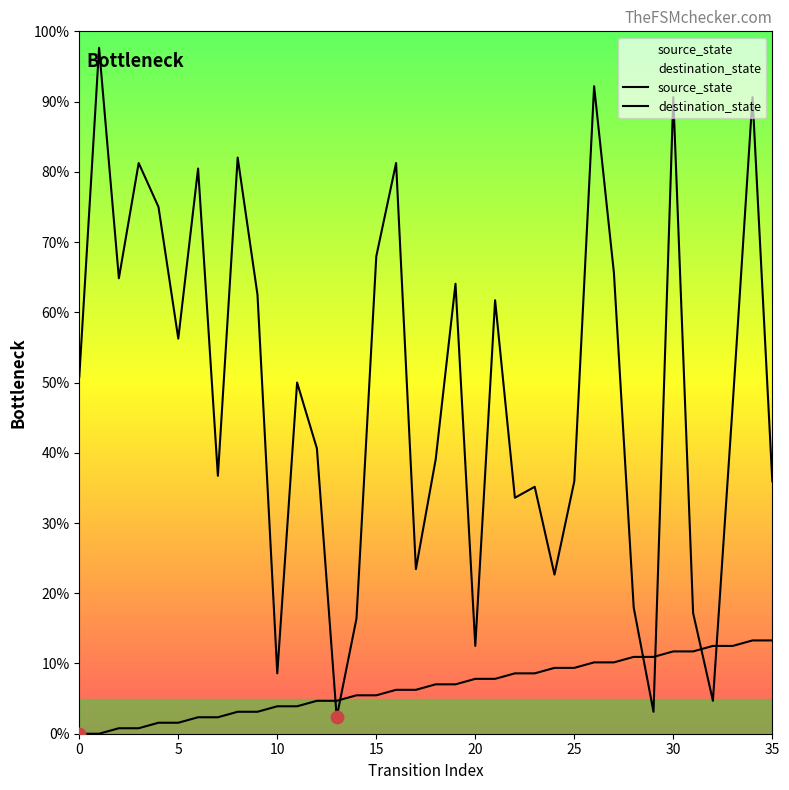

Which series contains the highest Y value?

destination_state